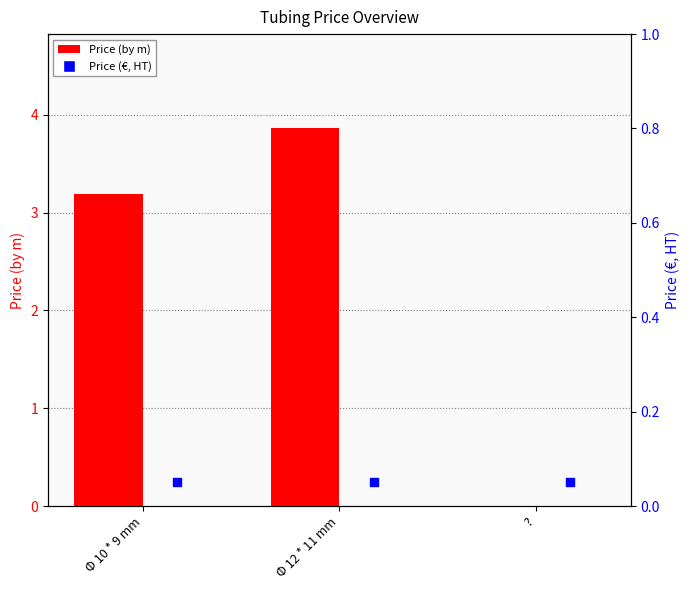

At which category is the sum across all series the highest?

Φ 12 * 11 mm